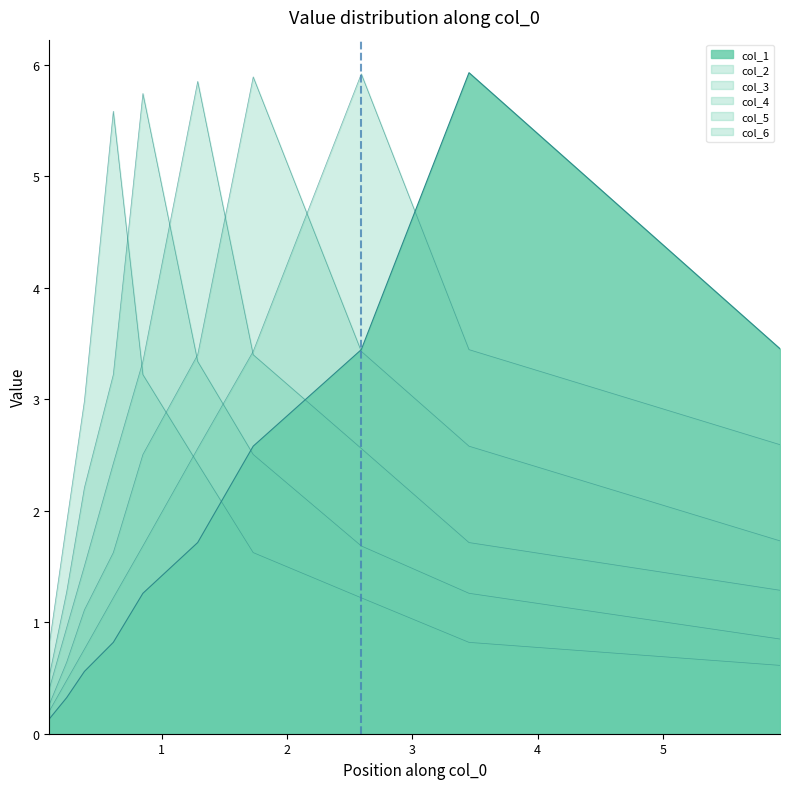

What is the value of the col_5 point at the 5th from the left?

3.3